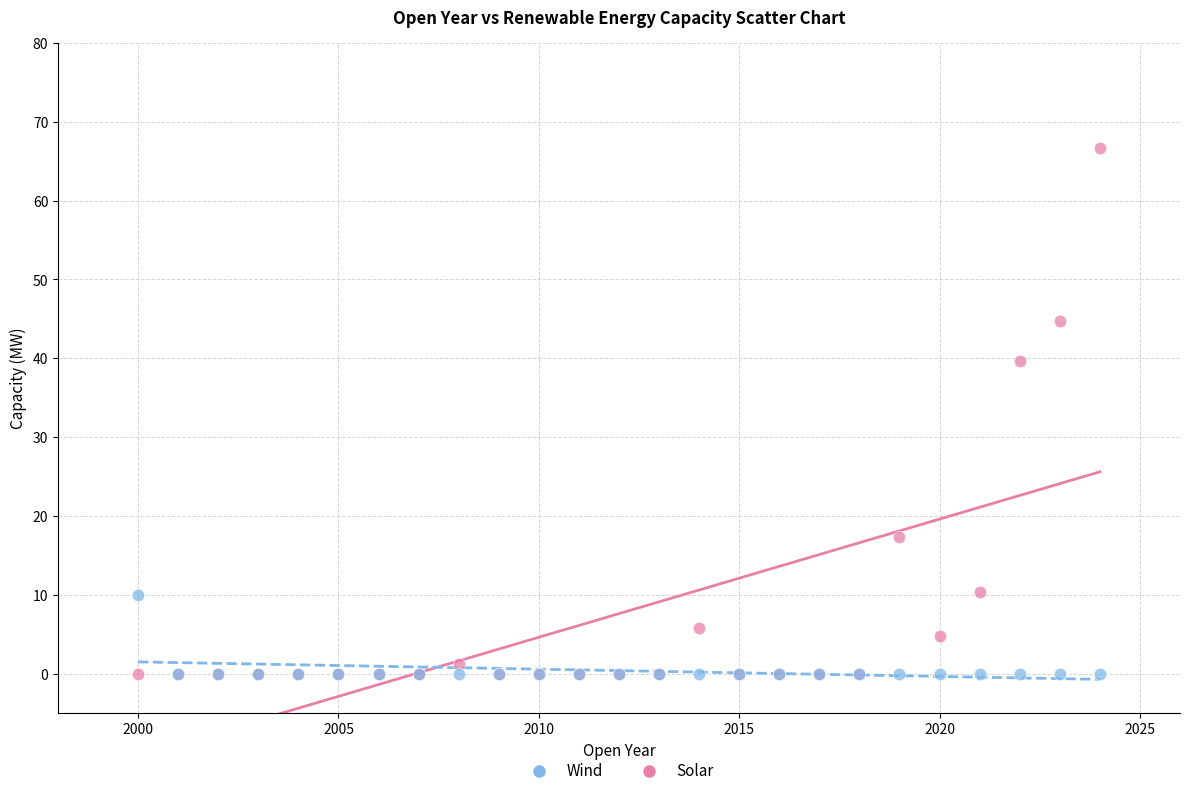

Across all series, what Y value is closest to 33?

39.6